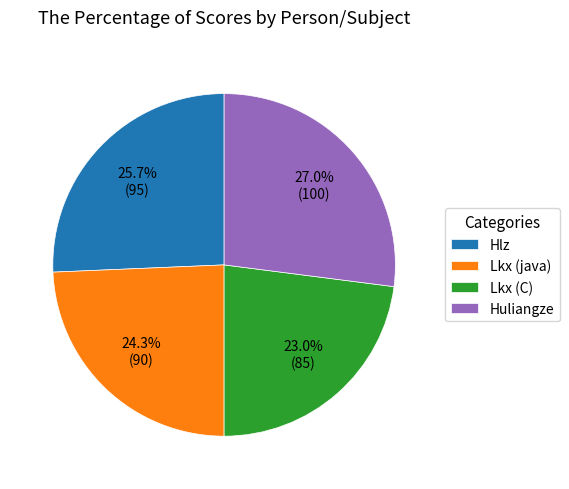

Combined, do Huliangze and Hlz account for over 50%?

Yes